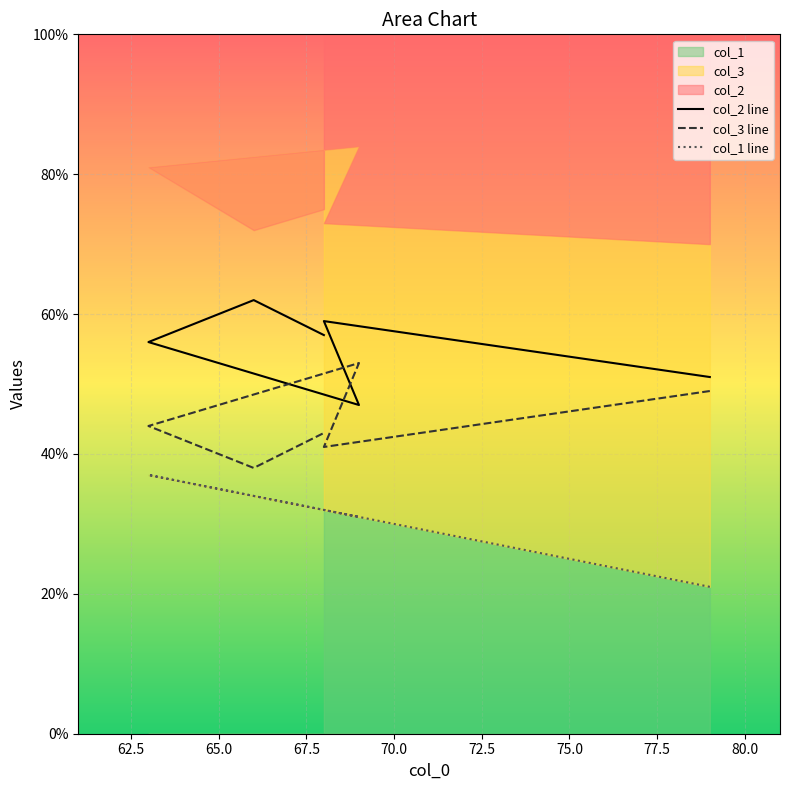

What is the average value of the col_2 series?

55